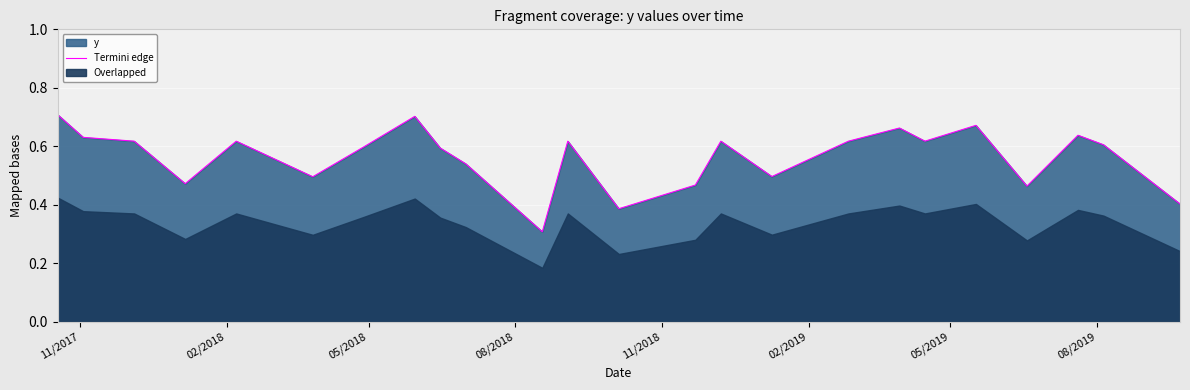

What is the lowest value of the Termini edge series?

0.3